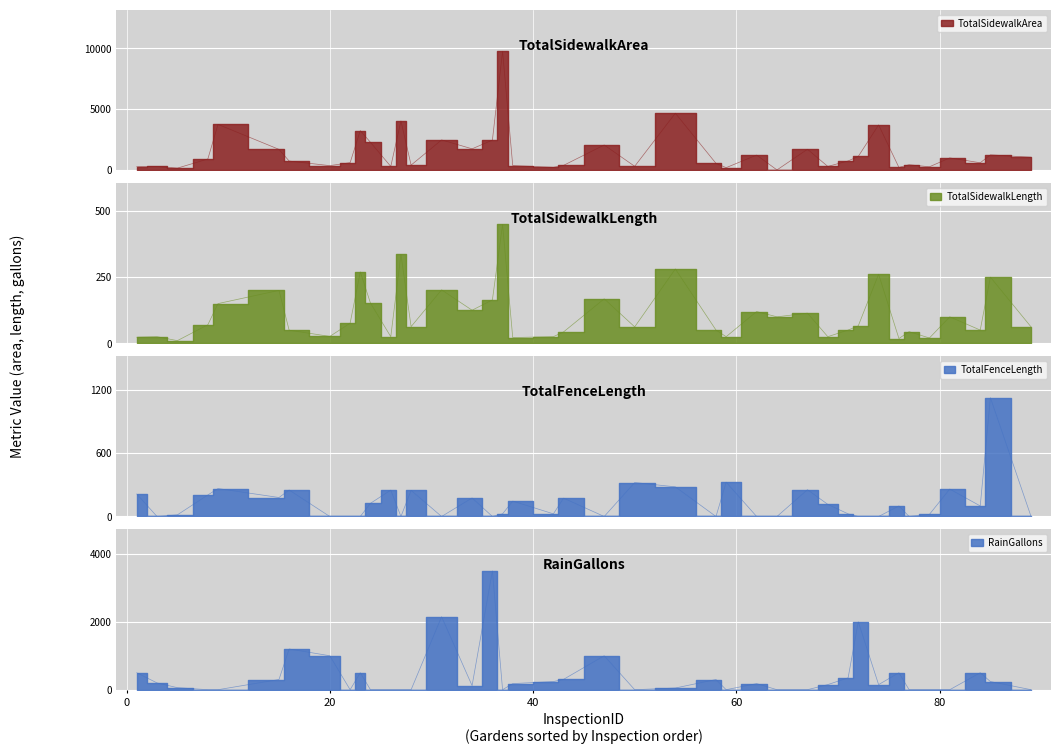

How many lines are shown in the chart?

4